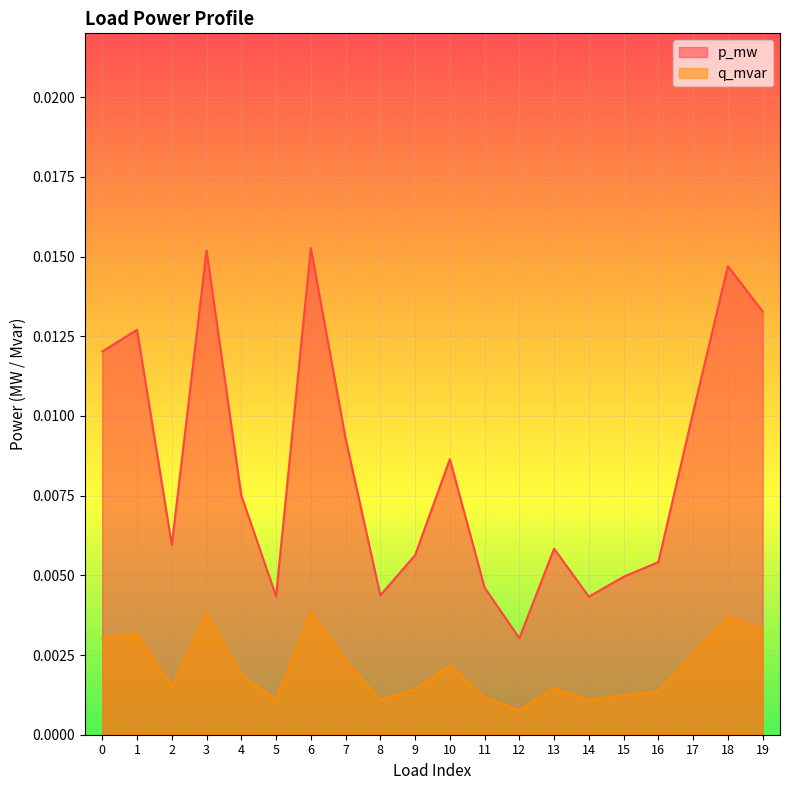

Rank the series at 2 from lowest to highest value.

q_mvar, p_mw